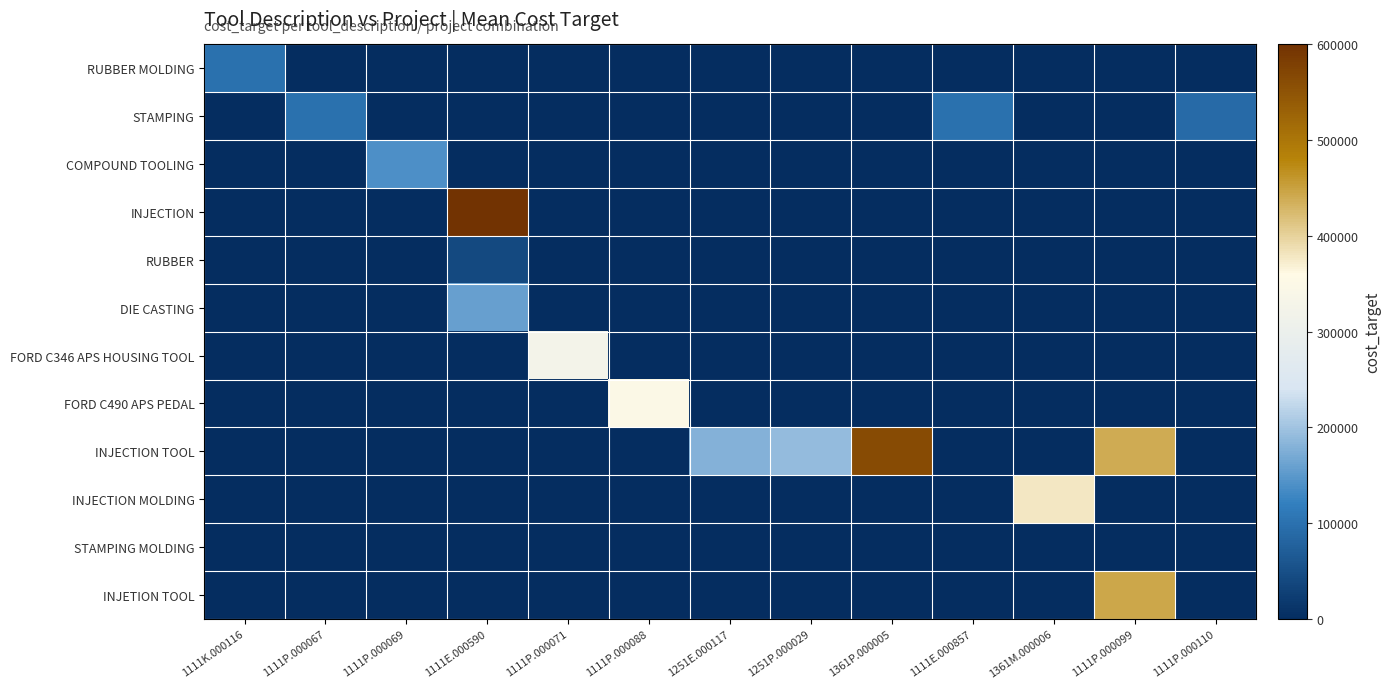

What is the spread (max minus min) of values at 1111E.000590?

1378678